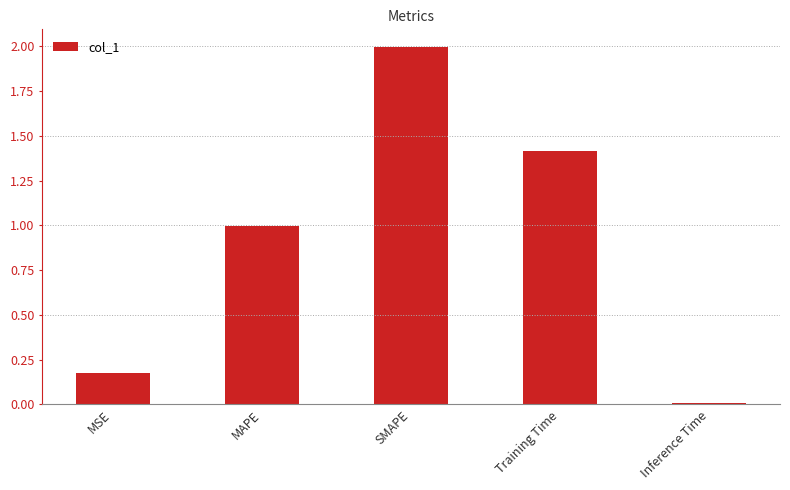

What value does the data have at SMAPE?

2.0